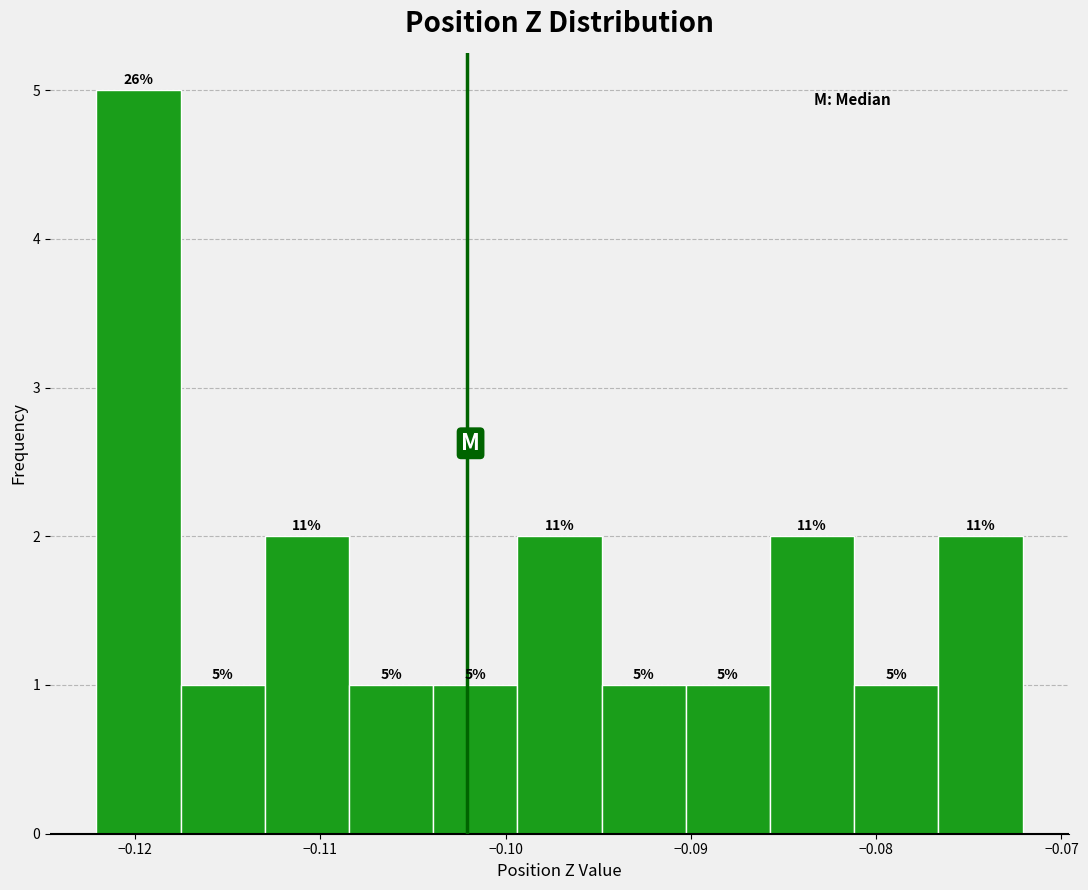

Over which range of the x-axis is the bar tallest?

-0.122 to -0.118